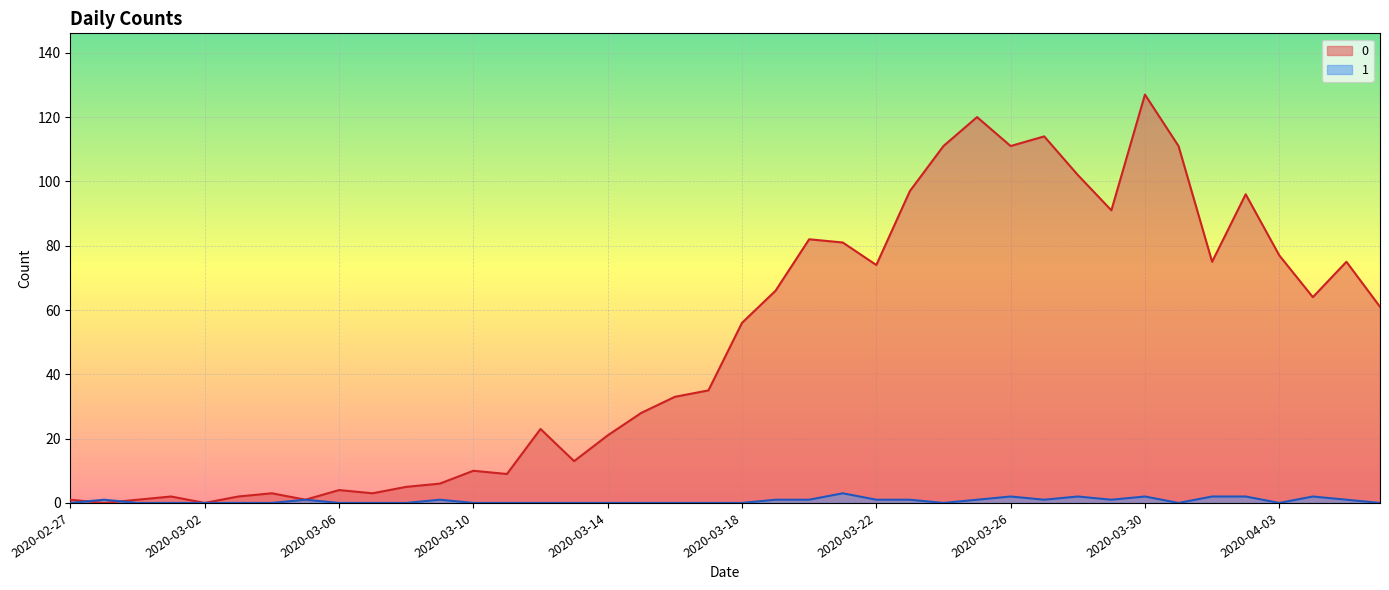

Is it true that 0 equals 66 at 2020-03-19?

True